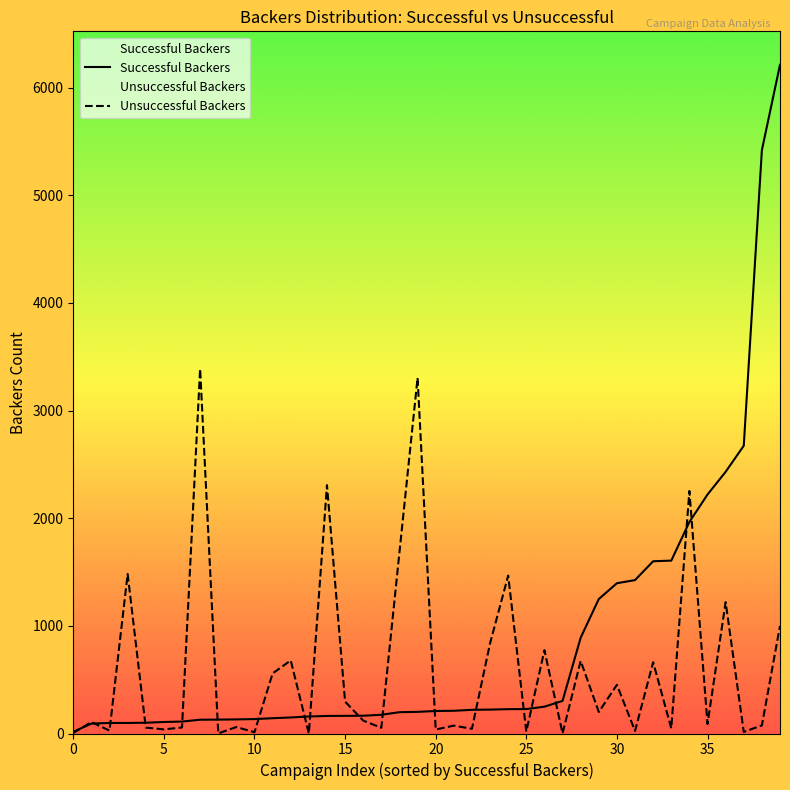

How many values in the Successful Backers series exceed 209?

19